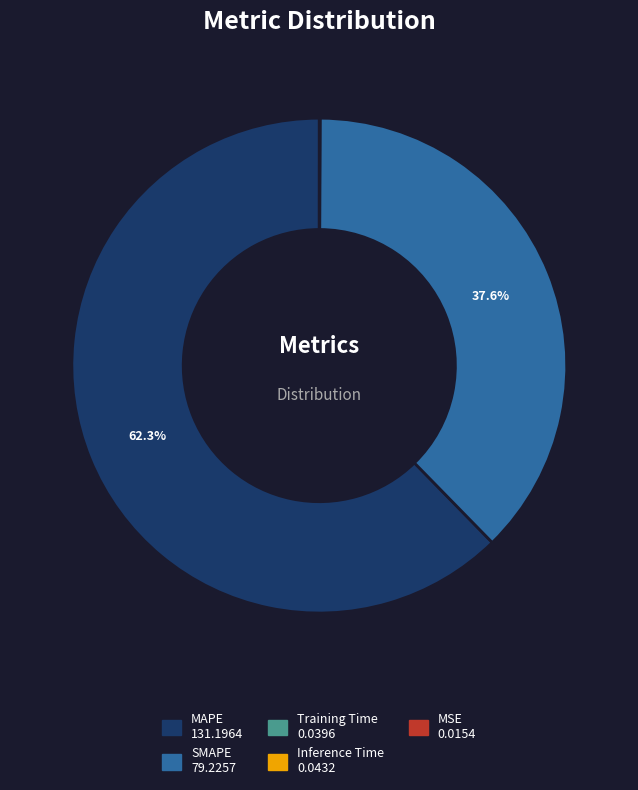

Which has a higher value, SMAPE or MAPE?

MAPE